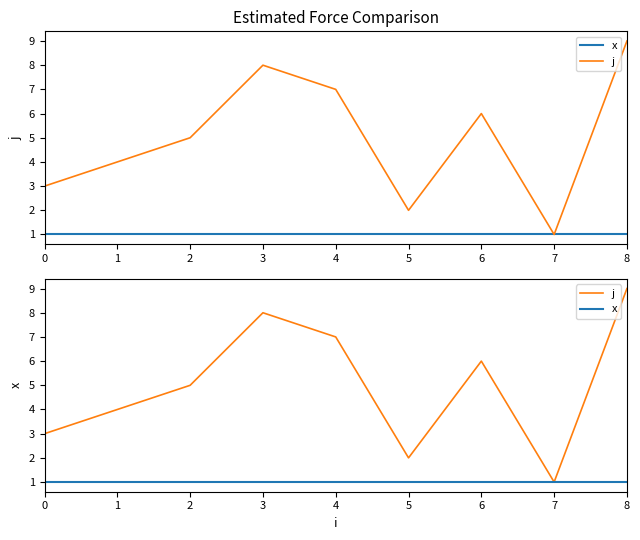

Which category has the highest value in the j series?

8